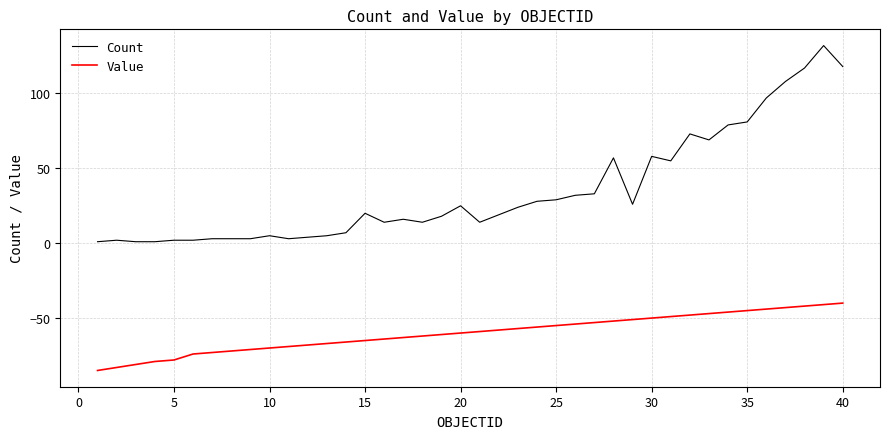

Reading left to right, what are all the values shown in this chart?

Count: 1	2	1	1	2	2	3	3	3	5	3	4	5	7	20	14	16	14	18	25	14	19	24	28	29	32	33	57	26	58	55	73	69	79	81	97	108	117	132	118
Value: -85	-83	-81	-79	-78	-74	-73	-72	-71	-70	-69	-68	-67	-66	-65	-64	-63	-62	-61	-60	-59	-58	-57	-56	-55	-54	-53	-52	-51	-50	-49	-48	-47	-46	-45	-44	-43	-42	-41	-40